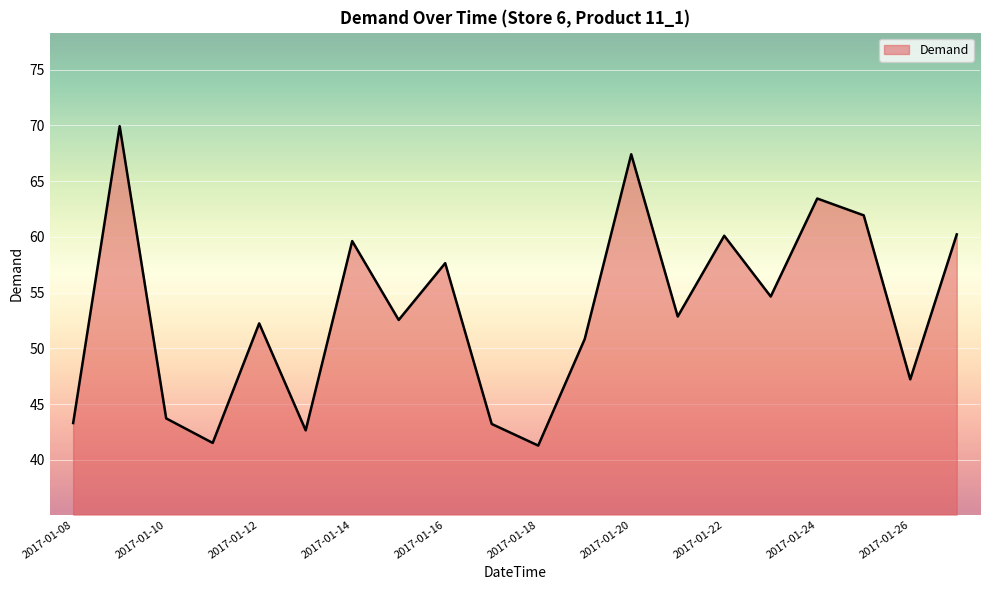

What is the smallest value displayed?

41.3